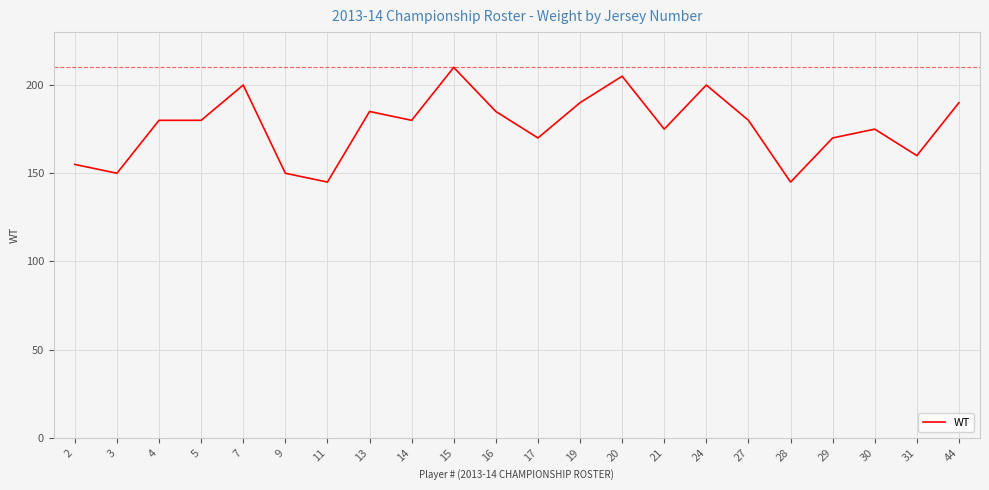

What is the smallest value displayed?

145